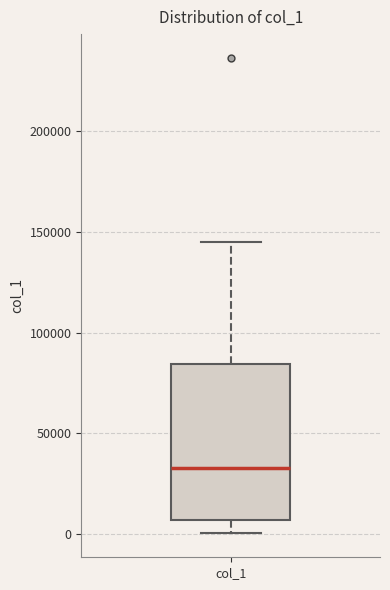

Where does the median line of the box for col_1 sit on the y-axis? The values are not printed on the chart, so give them approximately, as read against the axis.

35000